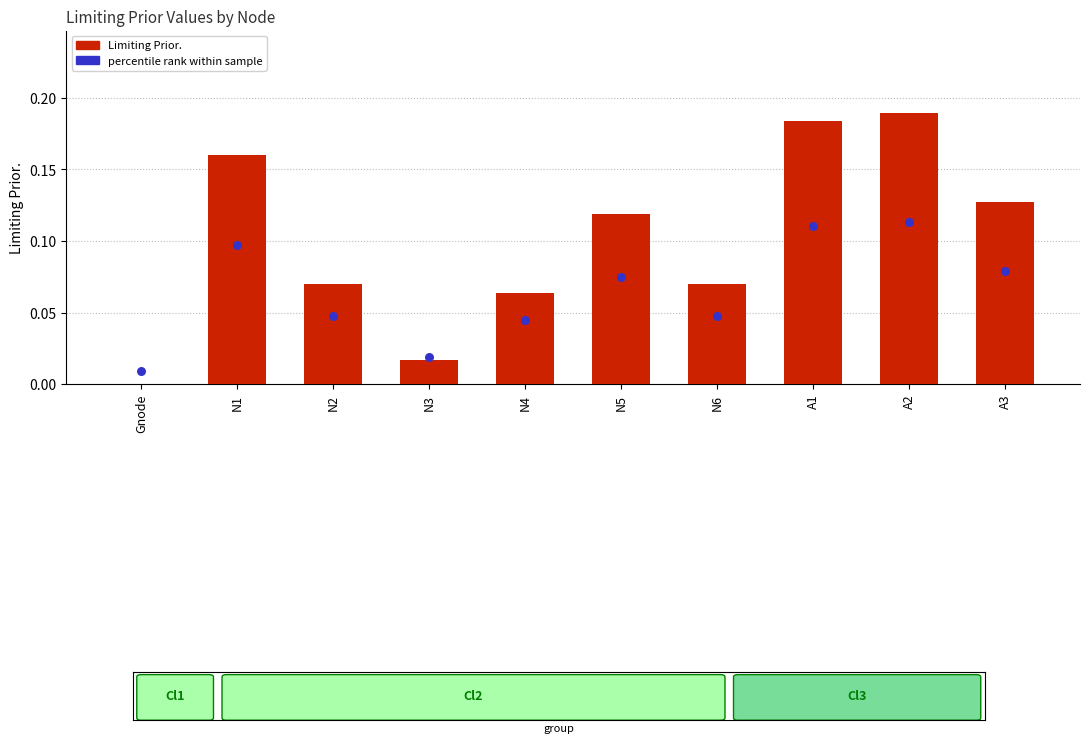

At which category is the sum across all series the highest?

A2